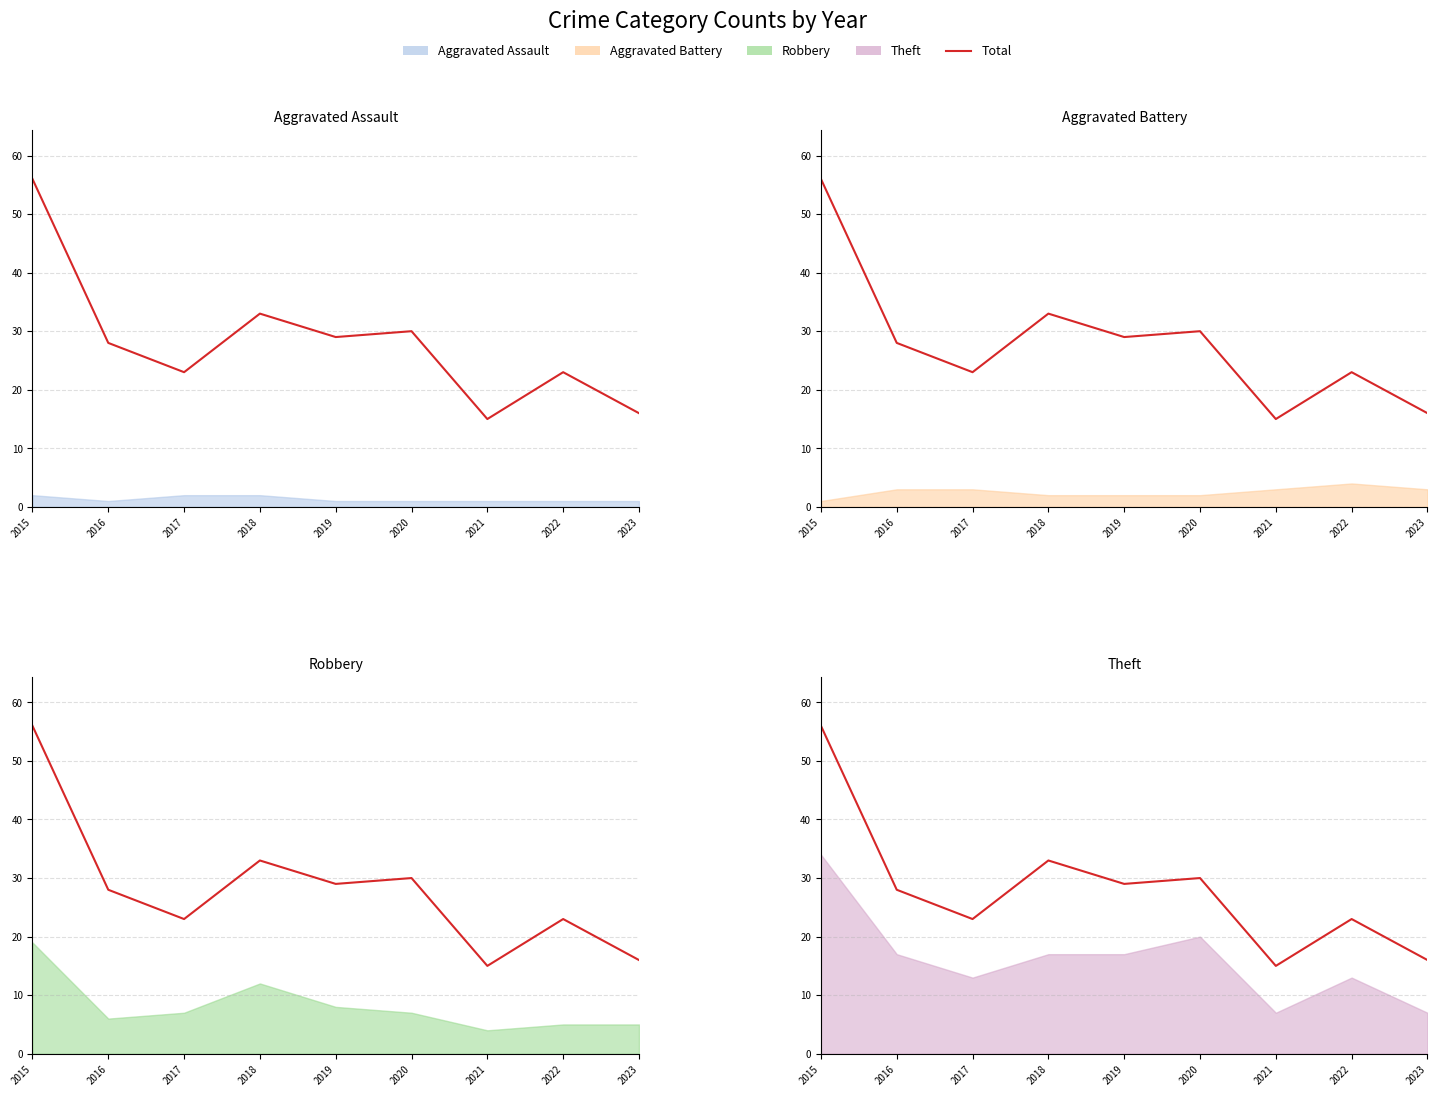

How many values are below 28?

4